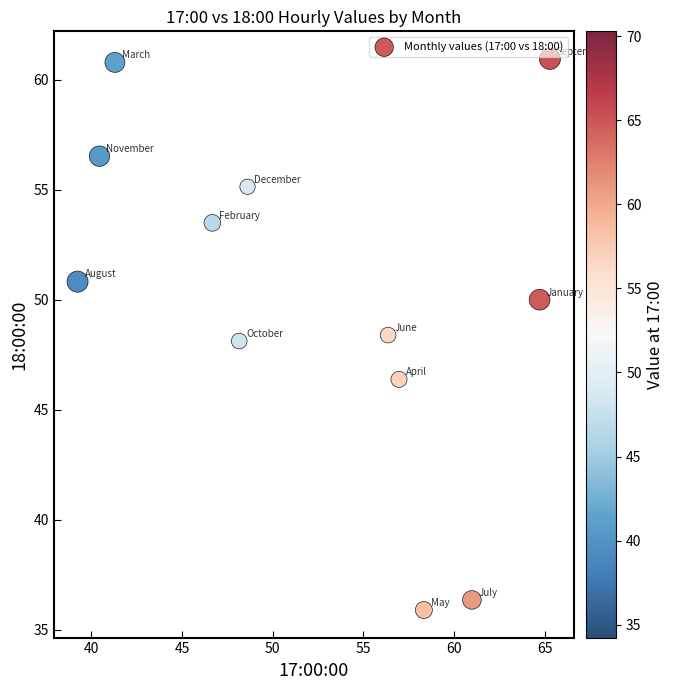

What is the range of X values (max minus min)?

26.0